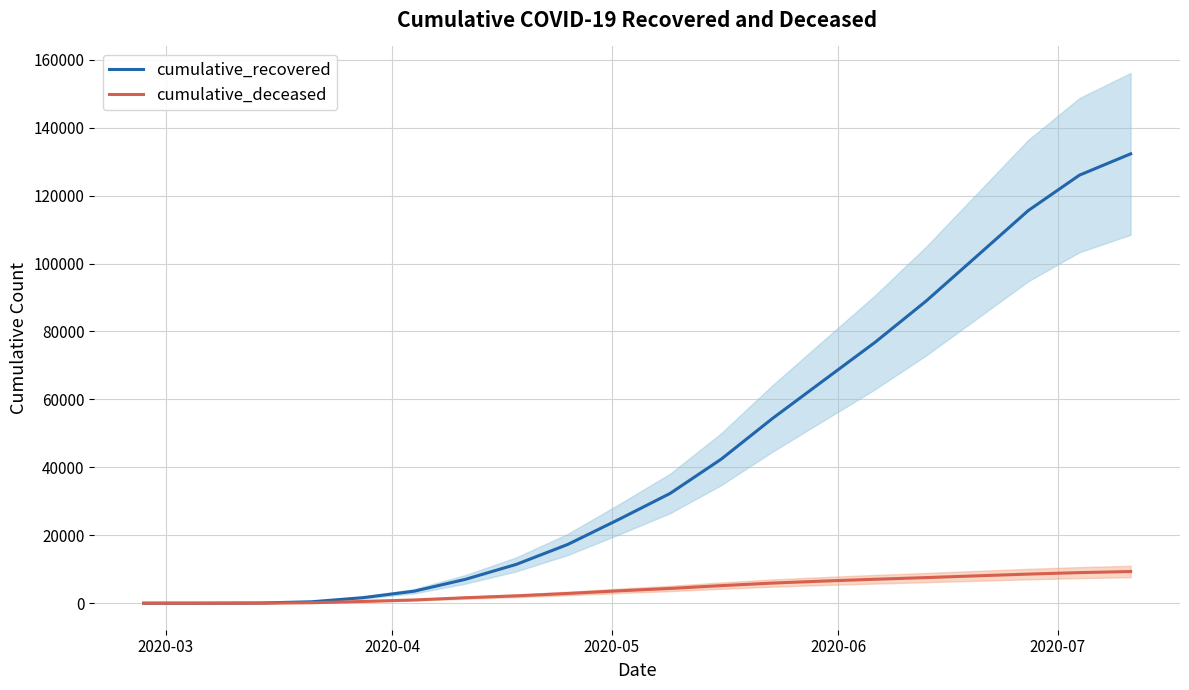

True or false: cumulative_deceased and cumulative_recovered intersect in this chart.

False